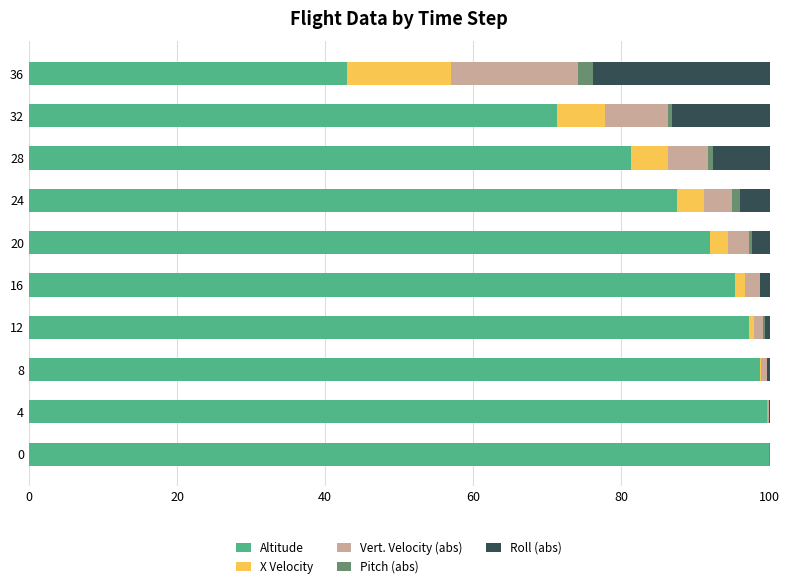

What is the highest value of the Altitude series?

100.0